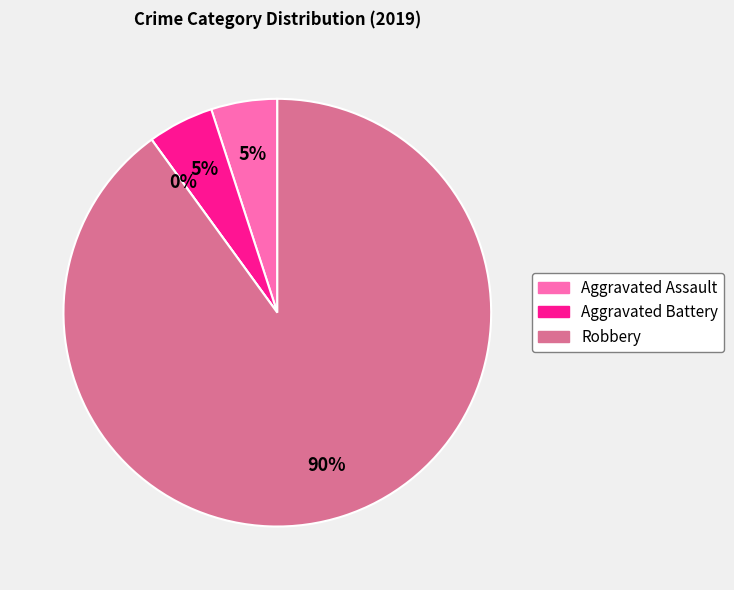

Which category has the biggest portion of the pie?

Robbery